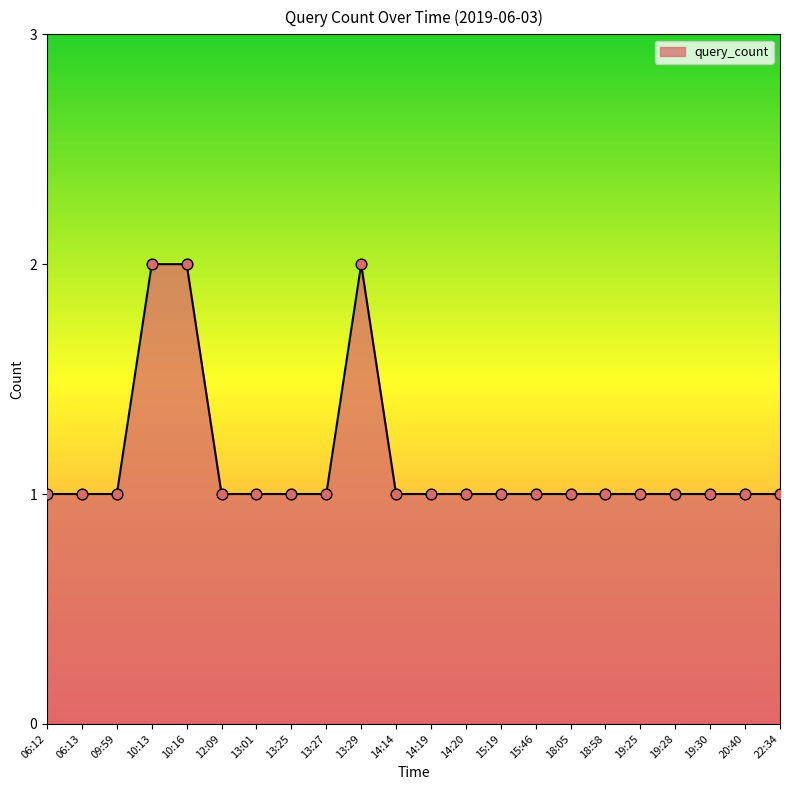

What is the ratio of the value at 19:28 to the value at 12:09?

1.0